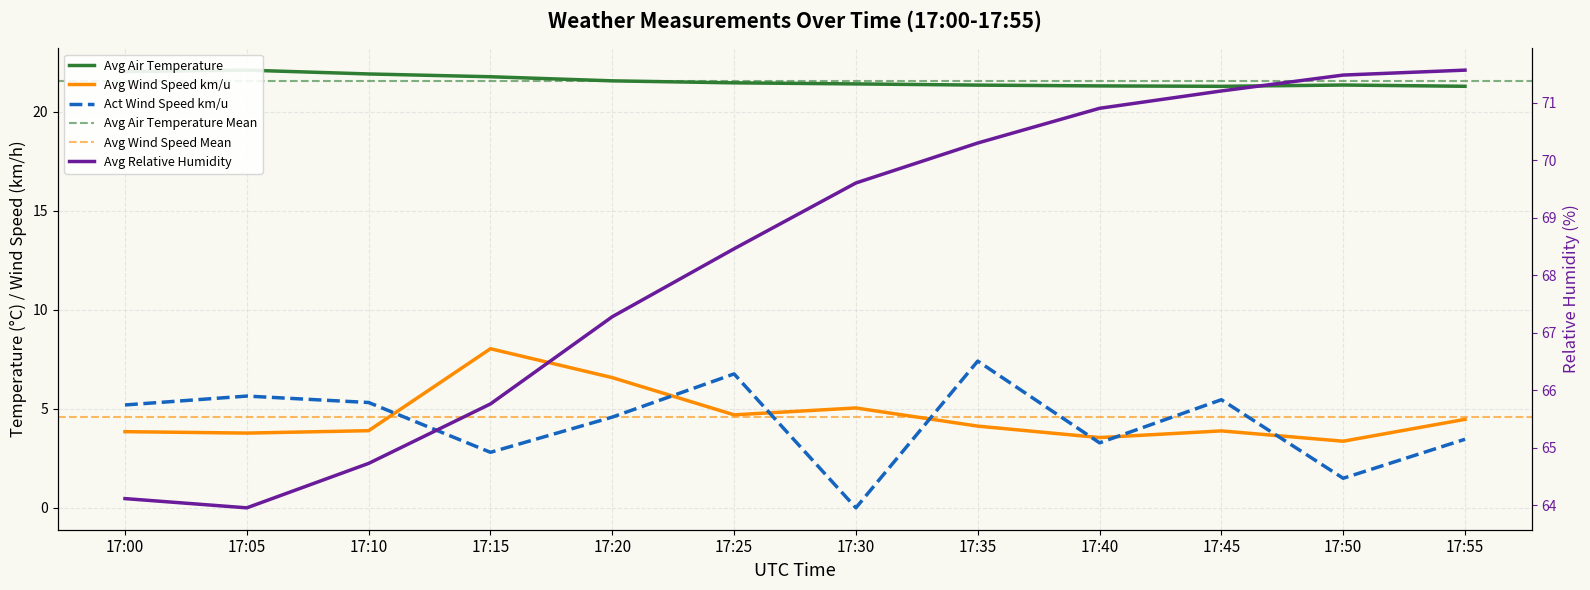

What is the highest value of the Avg Relative Humidity series?

71.6